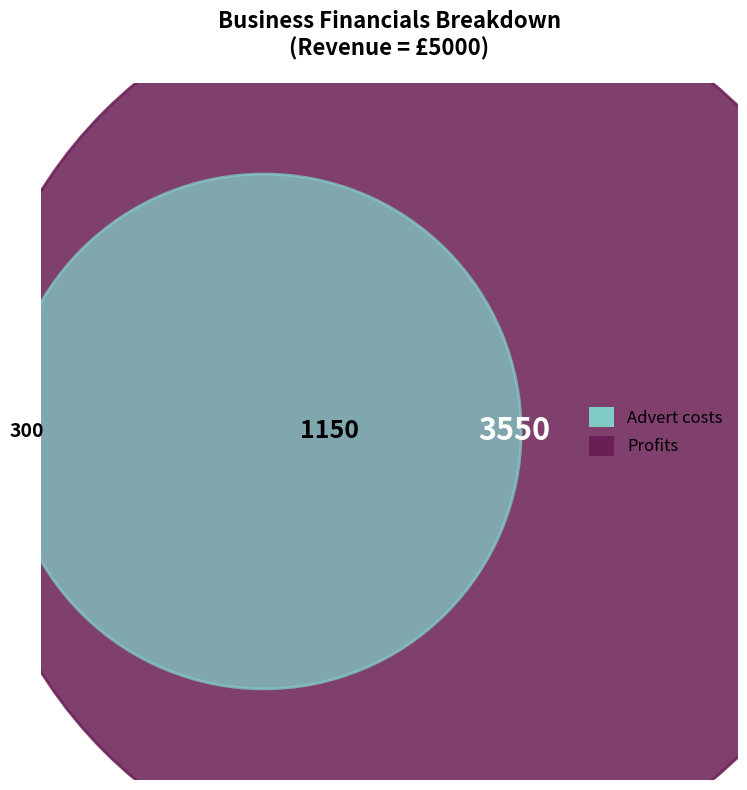

What is the majority slice?

Profits